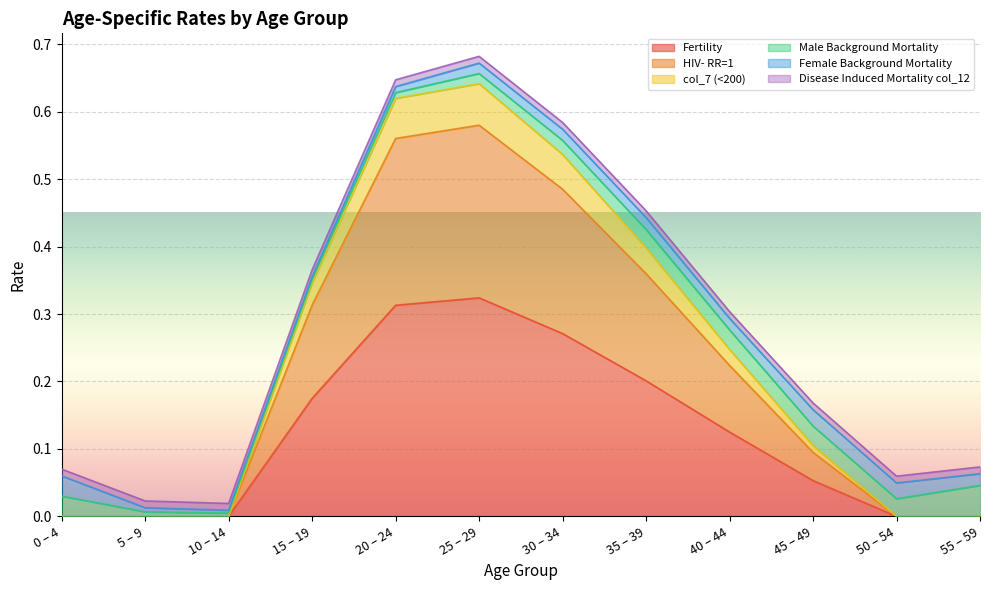

How many values in Fertility are above zero?

7